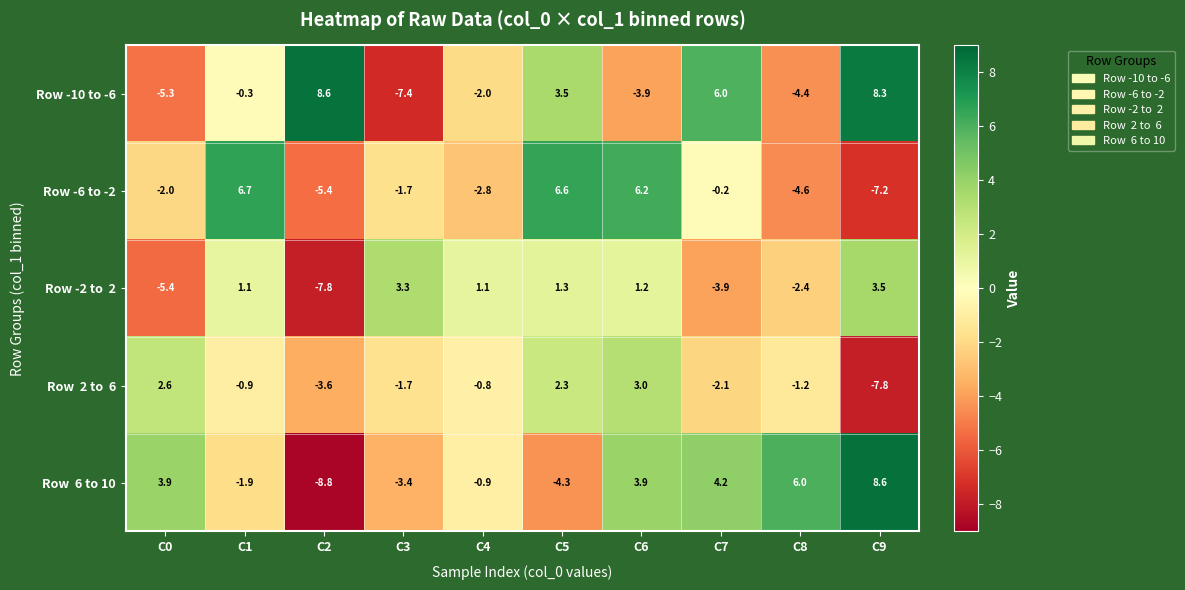

At which label does Row -10 to -6 reach its minimum?

C3